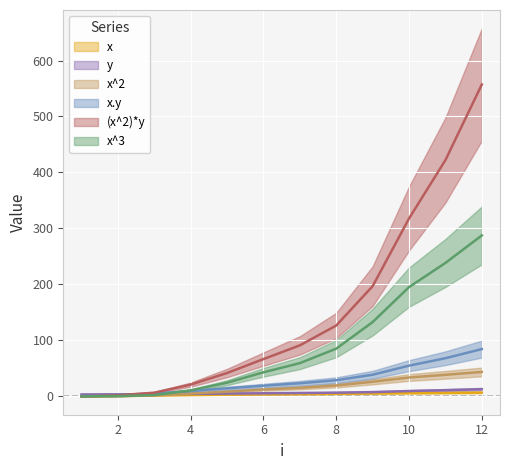

Rank the series by their maximum value, from highest to lowest.

(x^2)*y, x^3, x.y, x^2, y, x